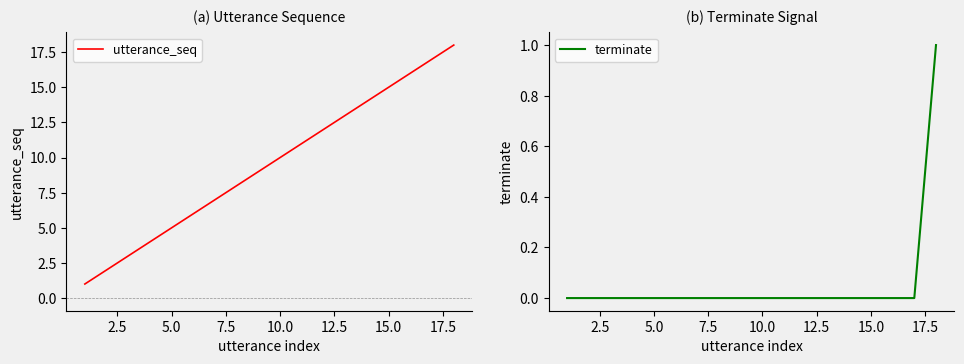

How many data points does each series have?

18